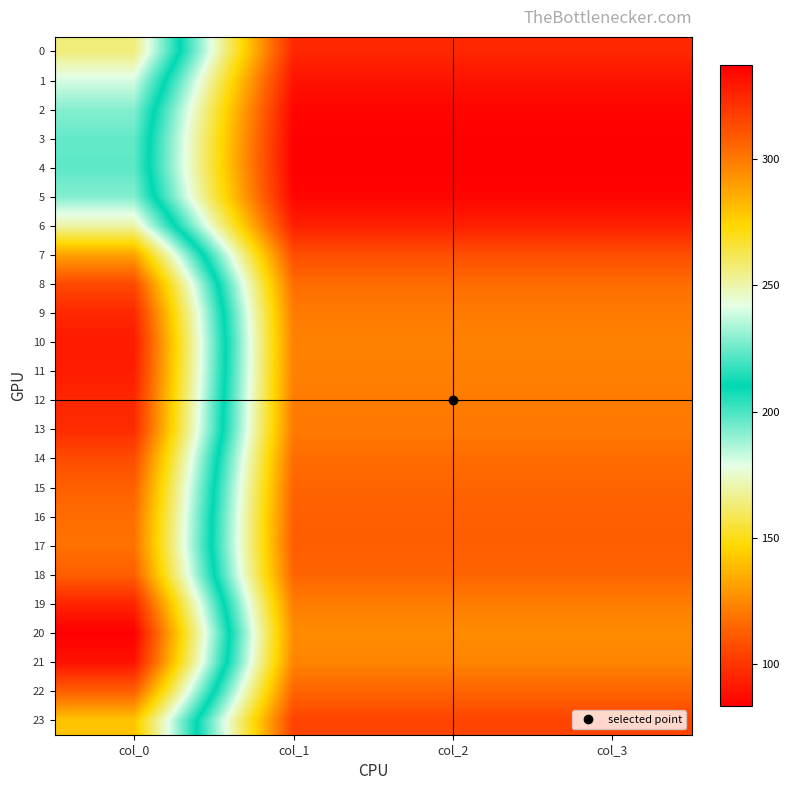

At how many categories does at least one series exceed 193?

1